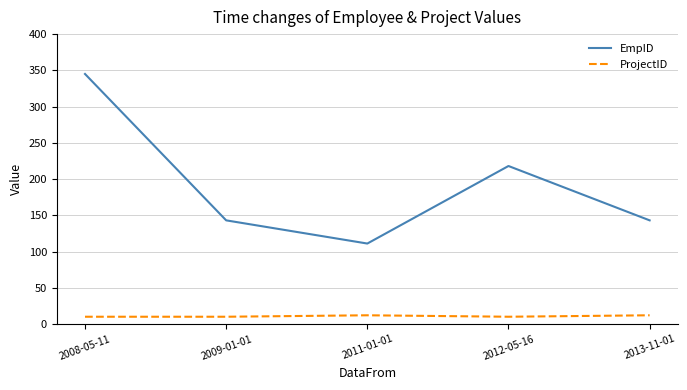

The value of EmpID at 2013-11-01 is 208. True or false?

False